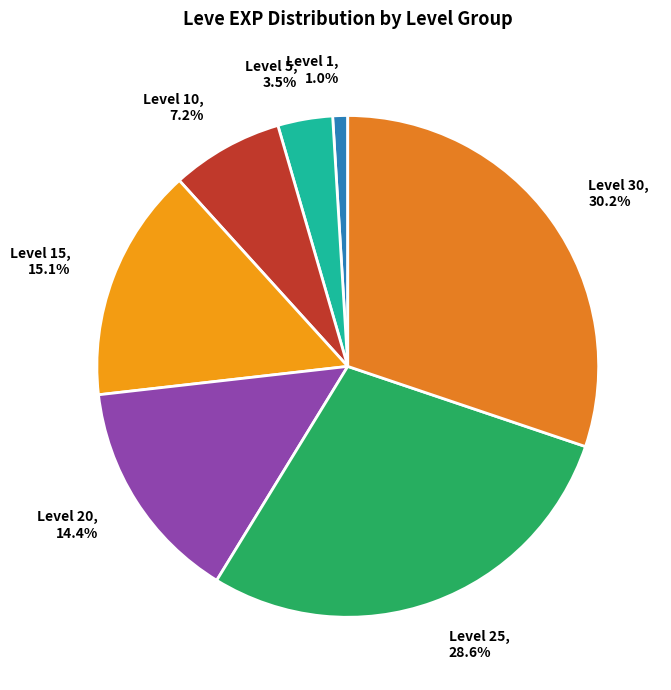

Does Level 20 represent more than half of the total?

No